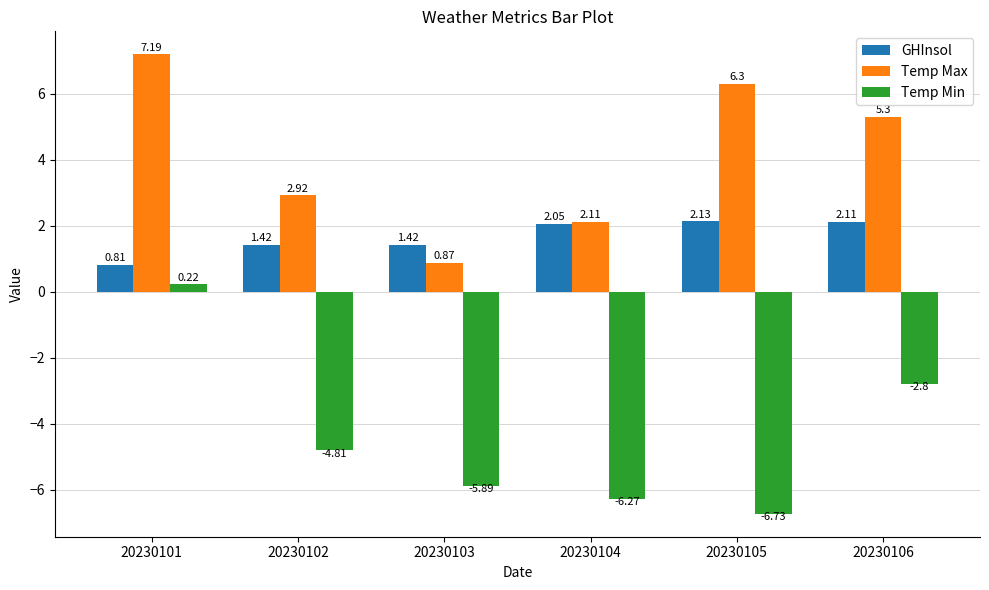

What is the difference between the highest and lowest values at 20230106?

8.1